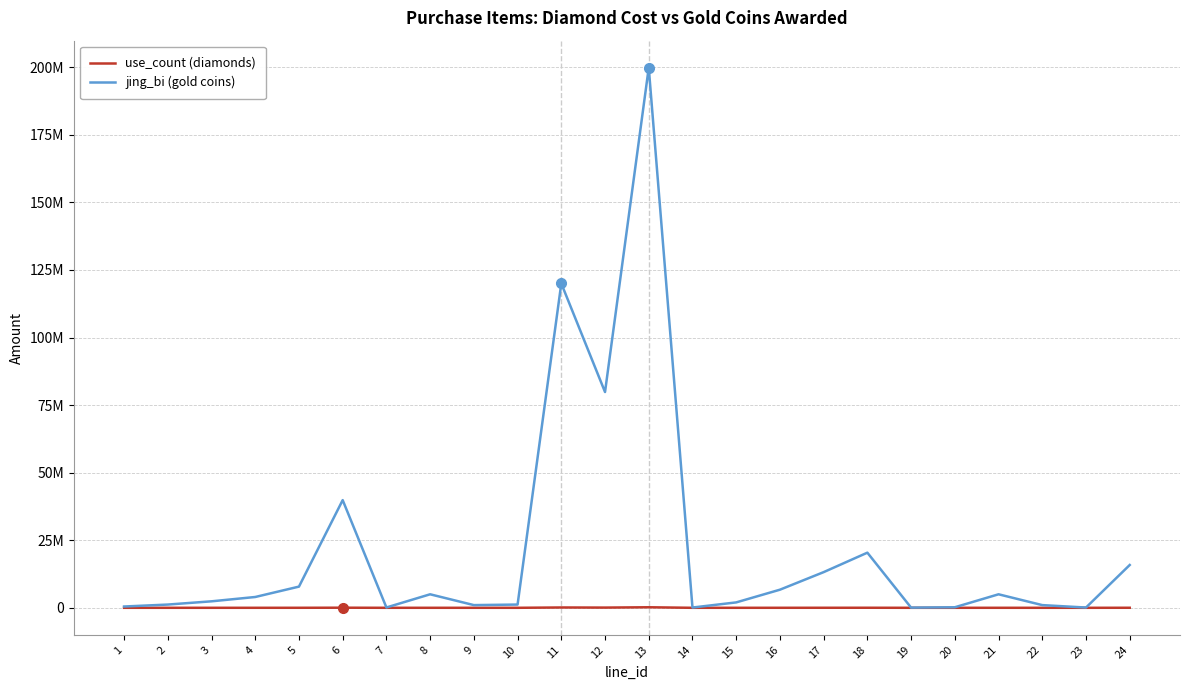

Is it true that jing_bi (gold coins) equals 711534 at 10?

False